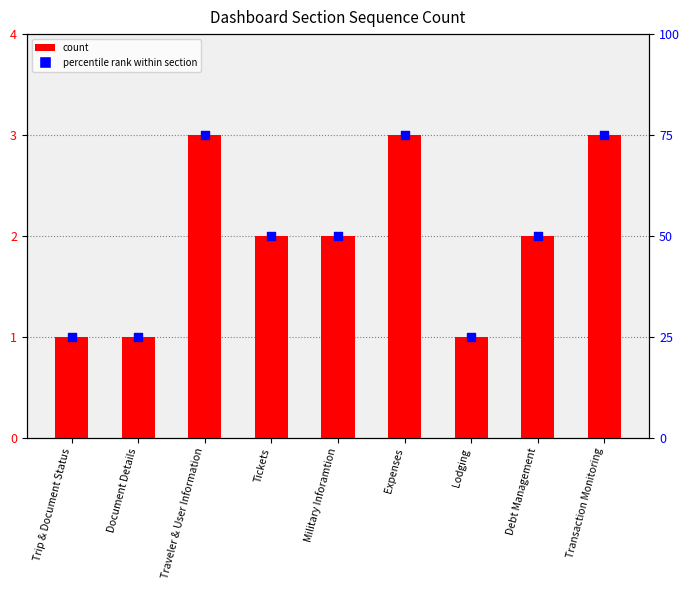

Which series has the largest Y range (max minus min)?

Percentile rank